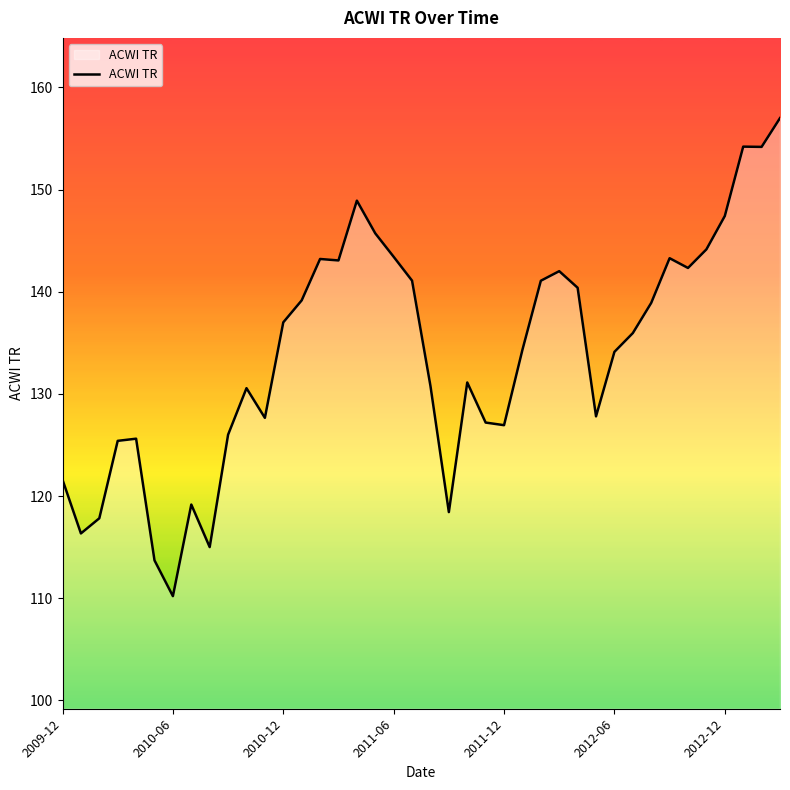

What is the greatest value displayed?

157.0